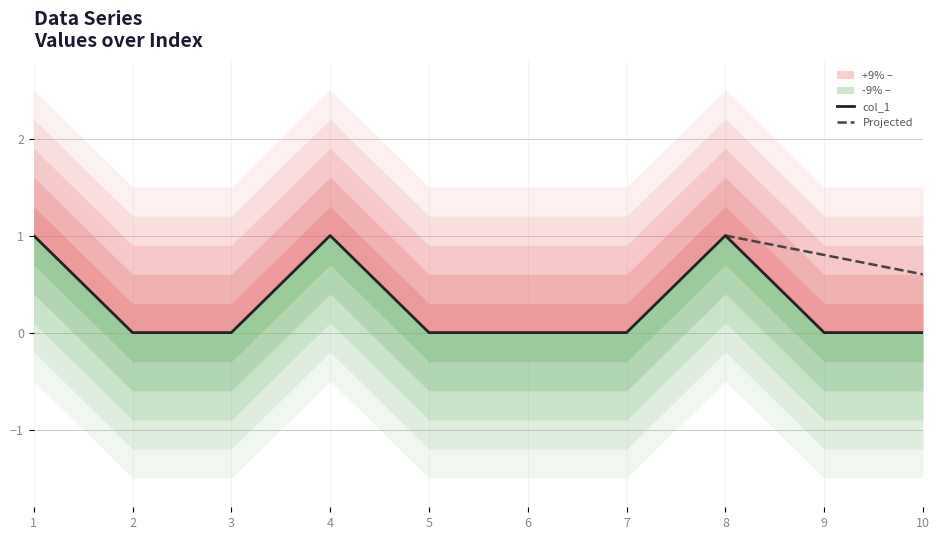

Reading right to left, extract all data points from this chart.

10=0	9=0	8=1	7=0	6=0	5=0	4=1	3=0	2=0	1=1